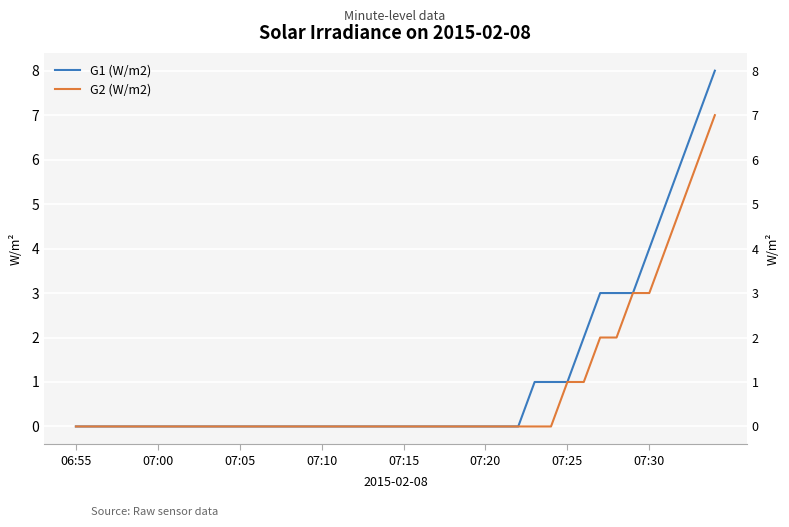

Does the chart display data point markers on the line(s)?

No